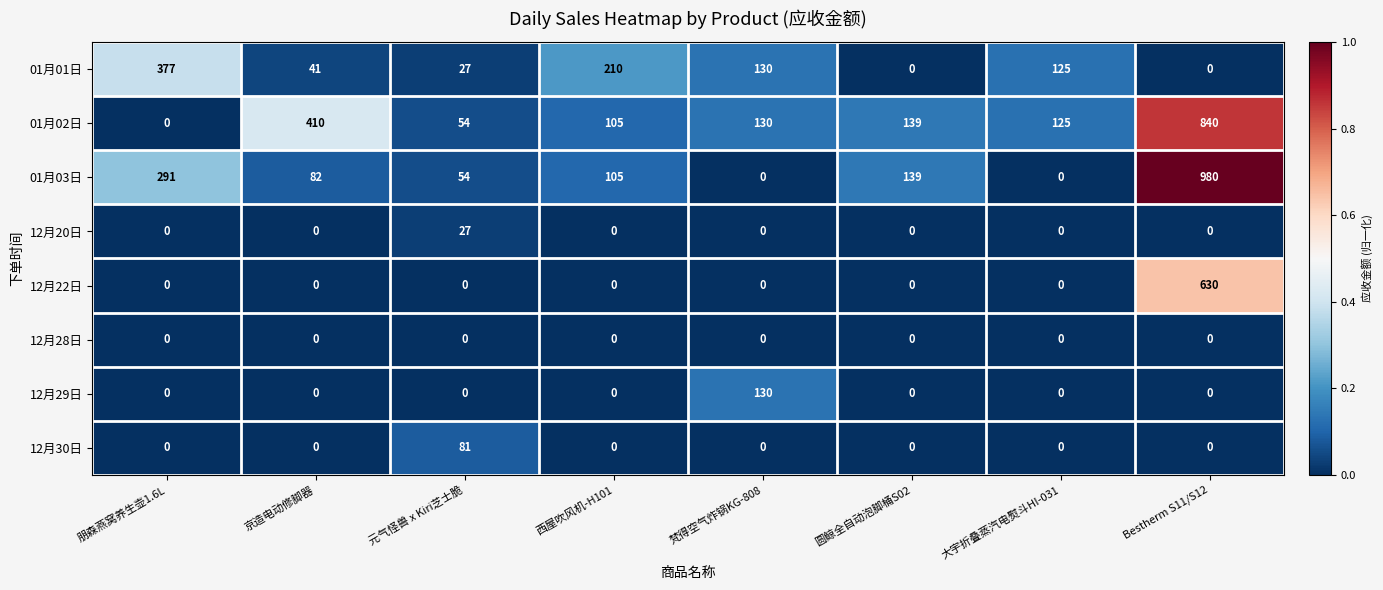

Which series has the largest total across all categories?

01月02日